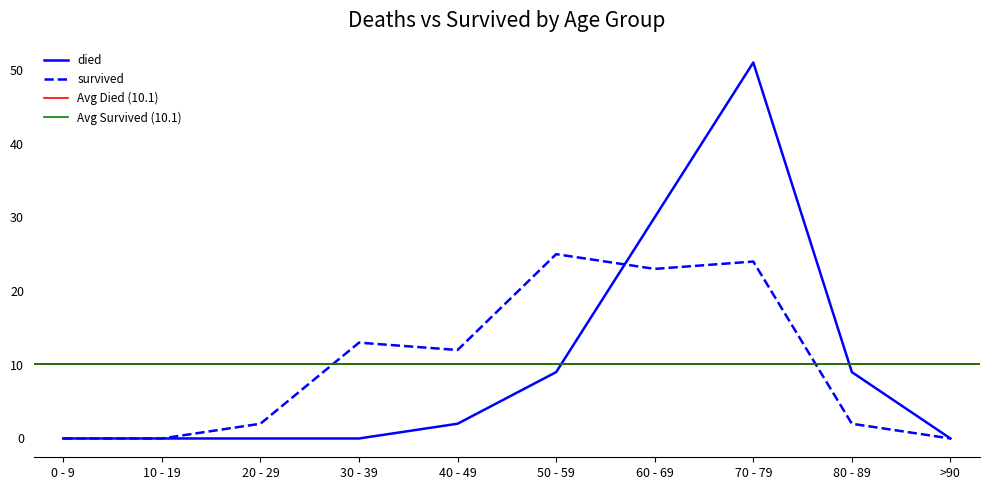

True or false: survived has more than 1 interior local peaks.

True